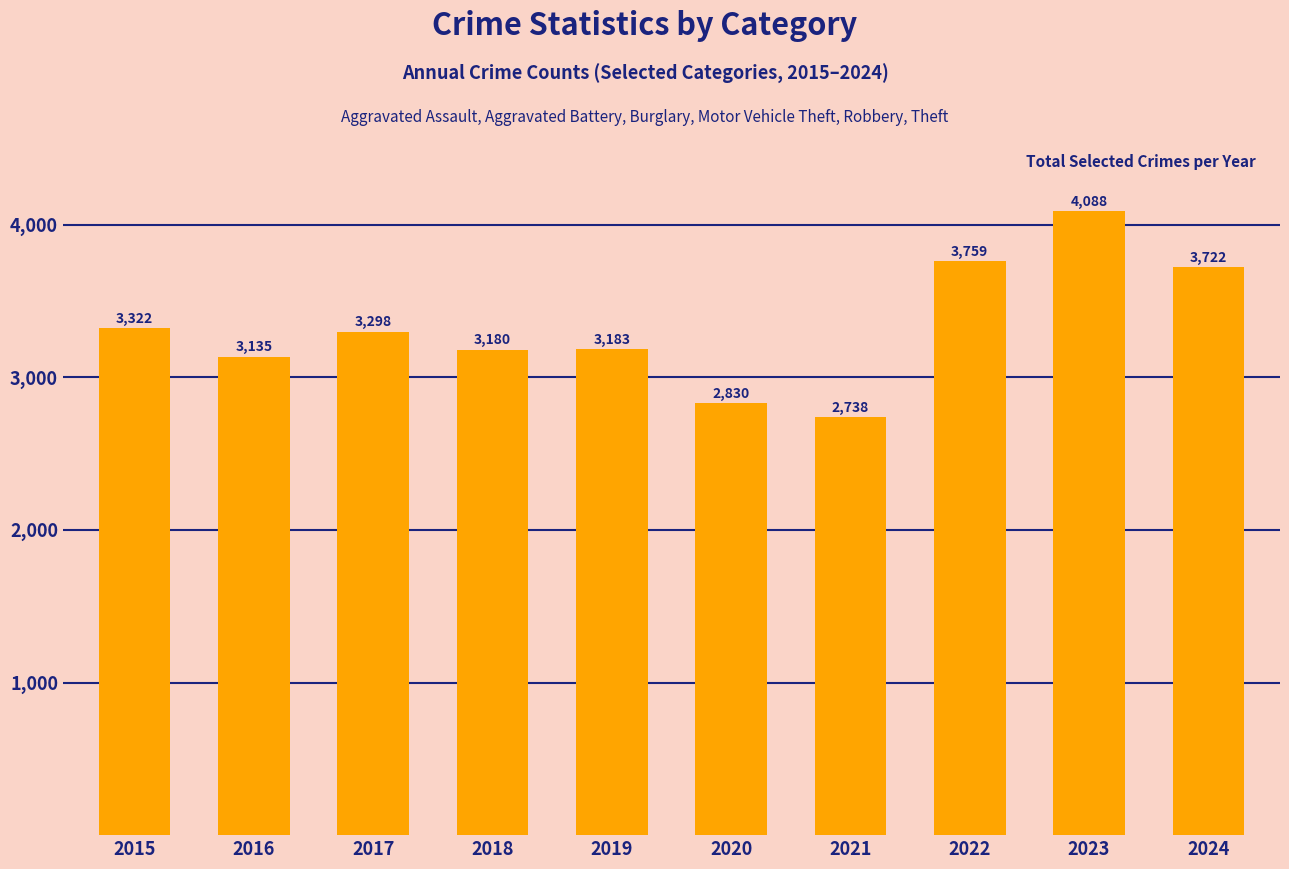

Rank the categories by value from highest to lowest.

2023, 2022, 2024, 2015, 2017, 2019, 2018, 2016, 2020, 2021